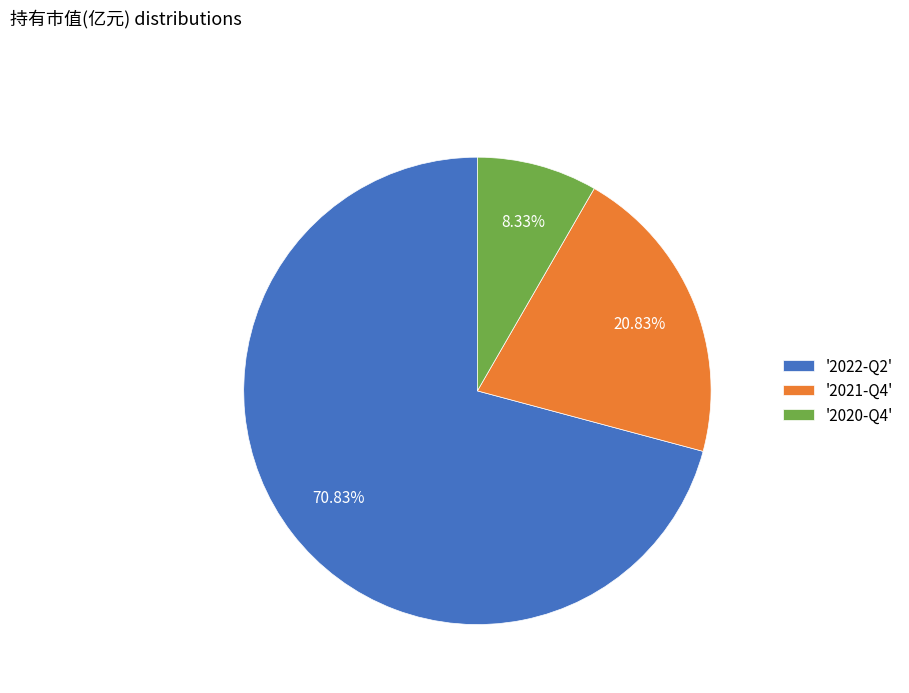

Which has a higher value, '2022-Q2' or '2021-Q4'?

'2022-Q2'